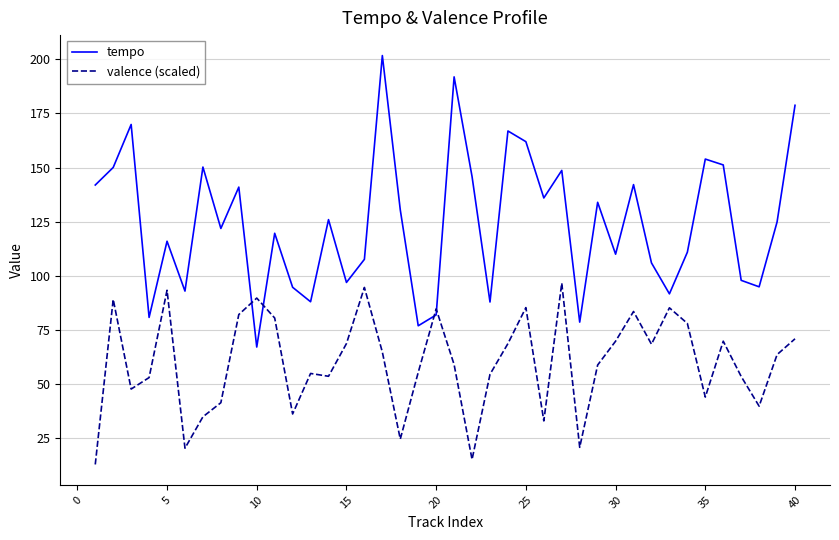

Does the chart have visible grid lines?

Yes